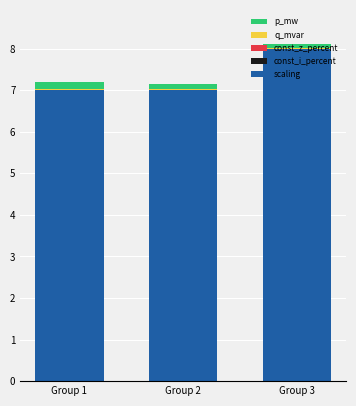

At which category is the sum across all series the highest?

Group 3